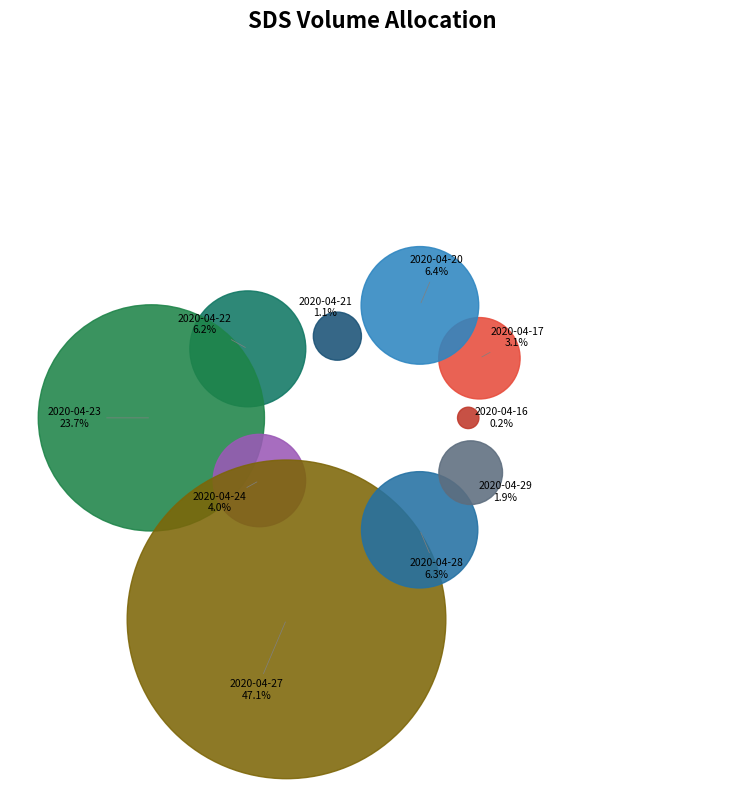

To the nearest percent, what portion does 2020-04-17 represent?

3%